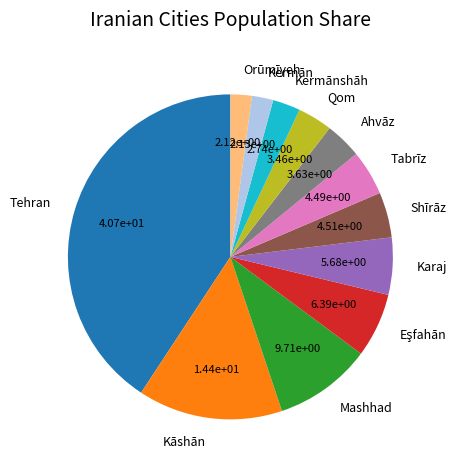

Is Karaj the majority of the pie?

No